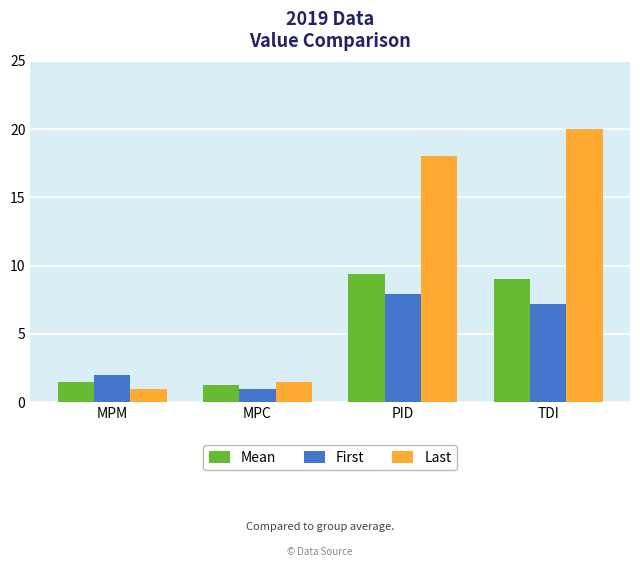

At MPM, list the series in order from largest to smallest.

First, Mean, Last